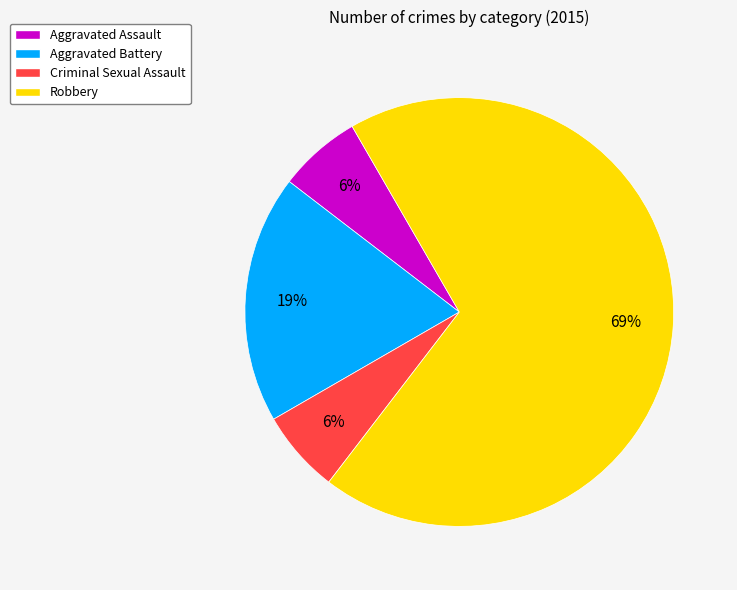

Is there a majority slice in this chart?

Yes